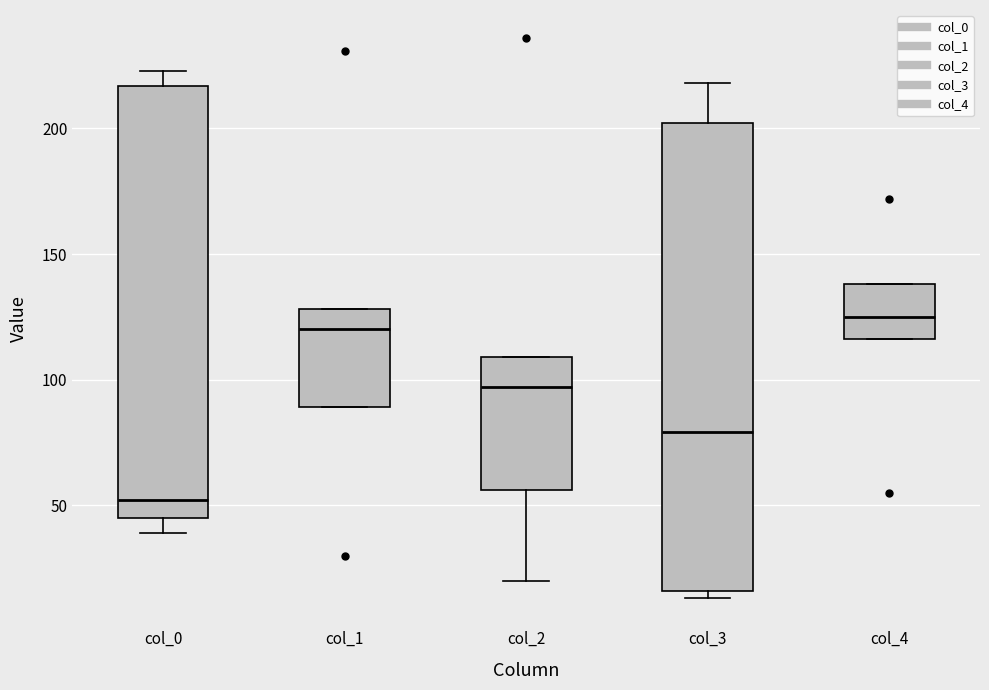

Reading left to right, transcribe this box plot: for each box, give where its median line is, the range the box spans, and where its two whiskers end, as read against the y-axis. The values are not printed on the chart, so give them approximately, as read against the axis.

col_0: median 50, box 45 to 215, whiskers 40 to 225
col_1: median 120, box 90 to 130, whiskers 90 to 130
col_2: median 95, box 55 to 110, whiskers 20 to 110
col_3: median 80, box 15 to 200, whiskers 15 (just below the box's lower edge) to 220
col_4: median 125, box 115 to 140, whiskers 115 to 140